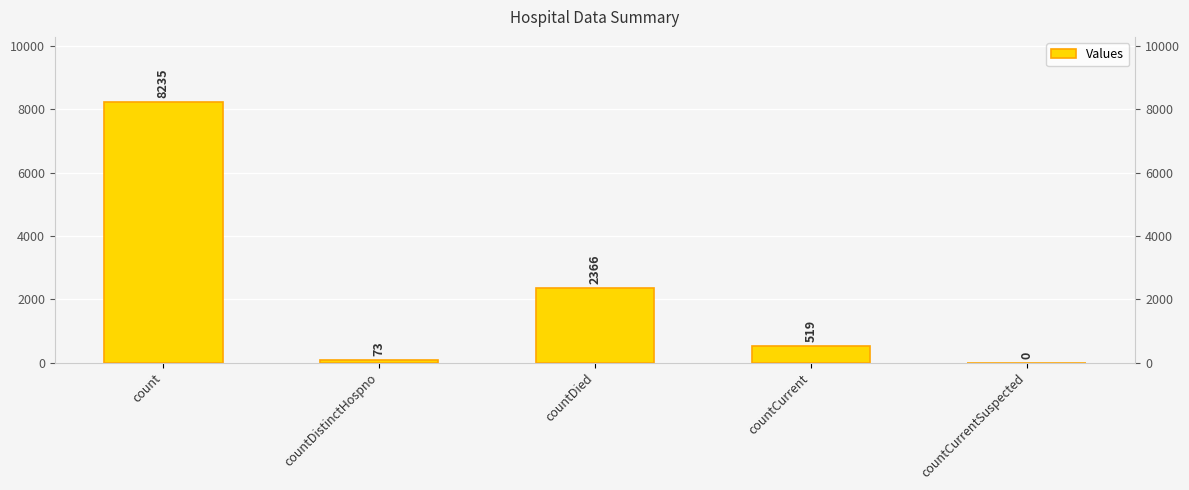

What is the label of the 5th bar from the left?

countCurrentSuspected